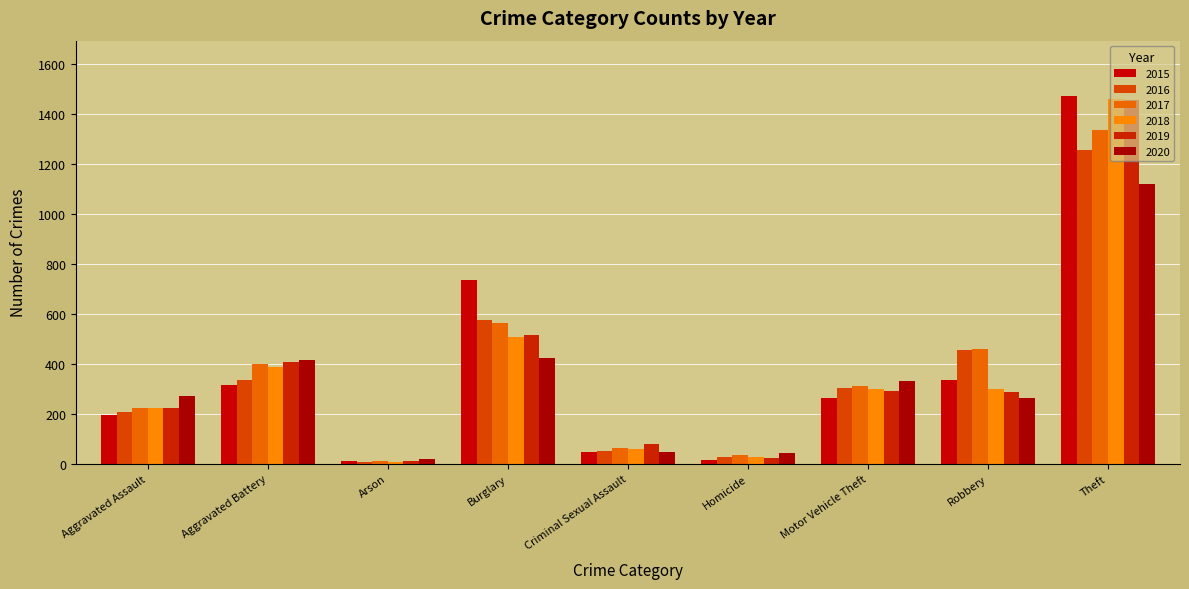

How many groups of bars are there?

9